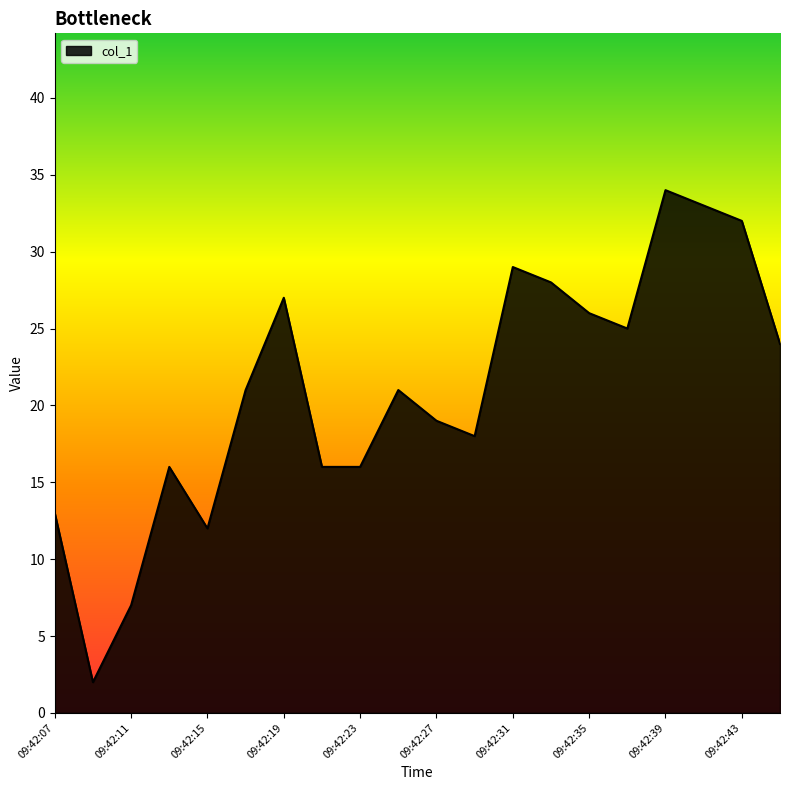

What is the difference between the maximum and minimum values?

32